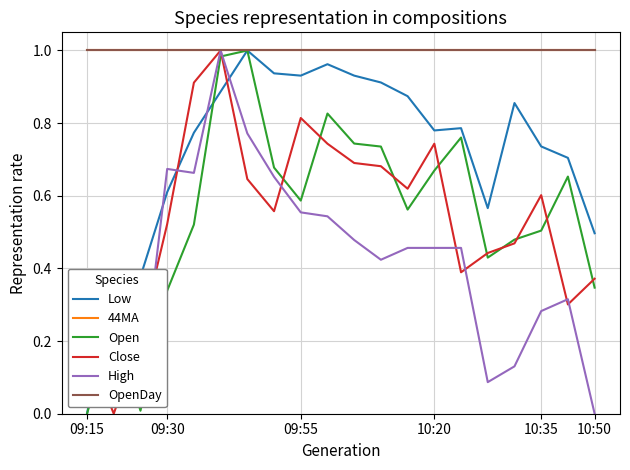

List the labels in order of OpenDay value, smallest first.

09:15, 09:30, 09:55, 10:20, 10:35, 10:50, 6, 7, 8, 9, 10, 11, 12, 13, 14, 15, 16, 17, 18, 19